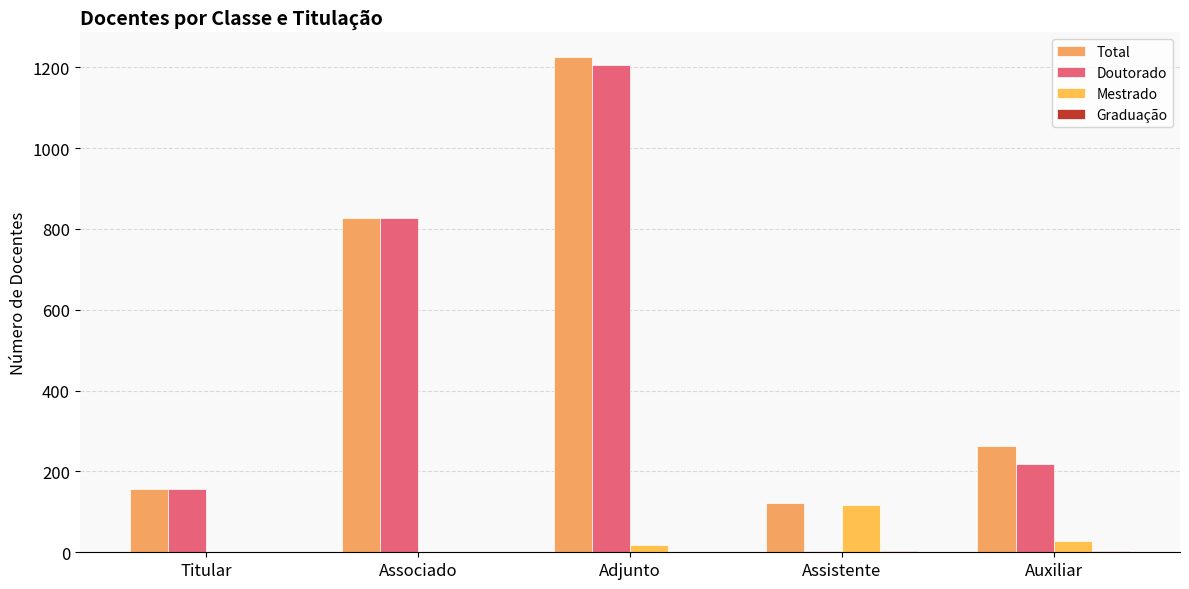

How many groups of bars are there?

5